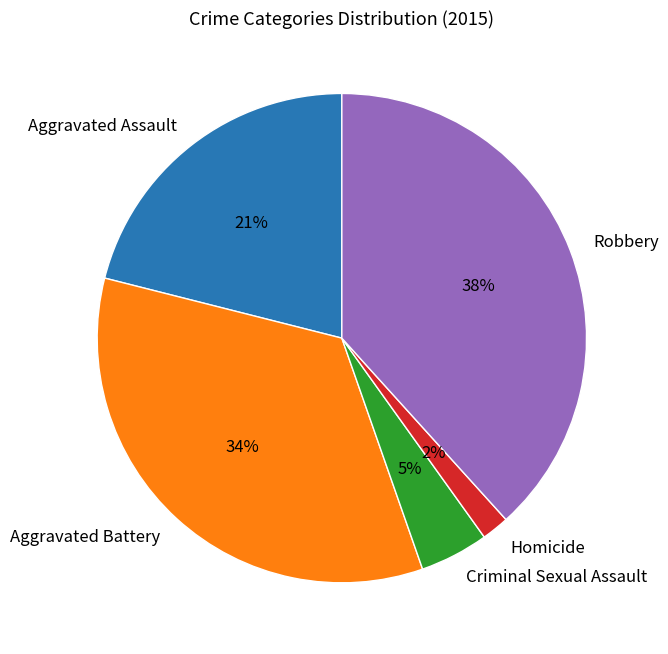

Rank the categories by value from lowest to highest.

Homicide, Criminal Sexual Assault, Aggravated Assault, Aggravated Battery, Robbery